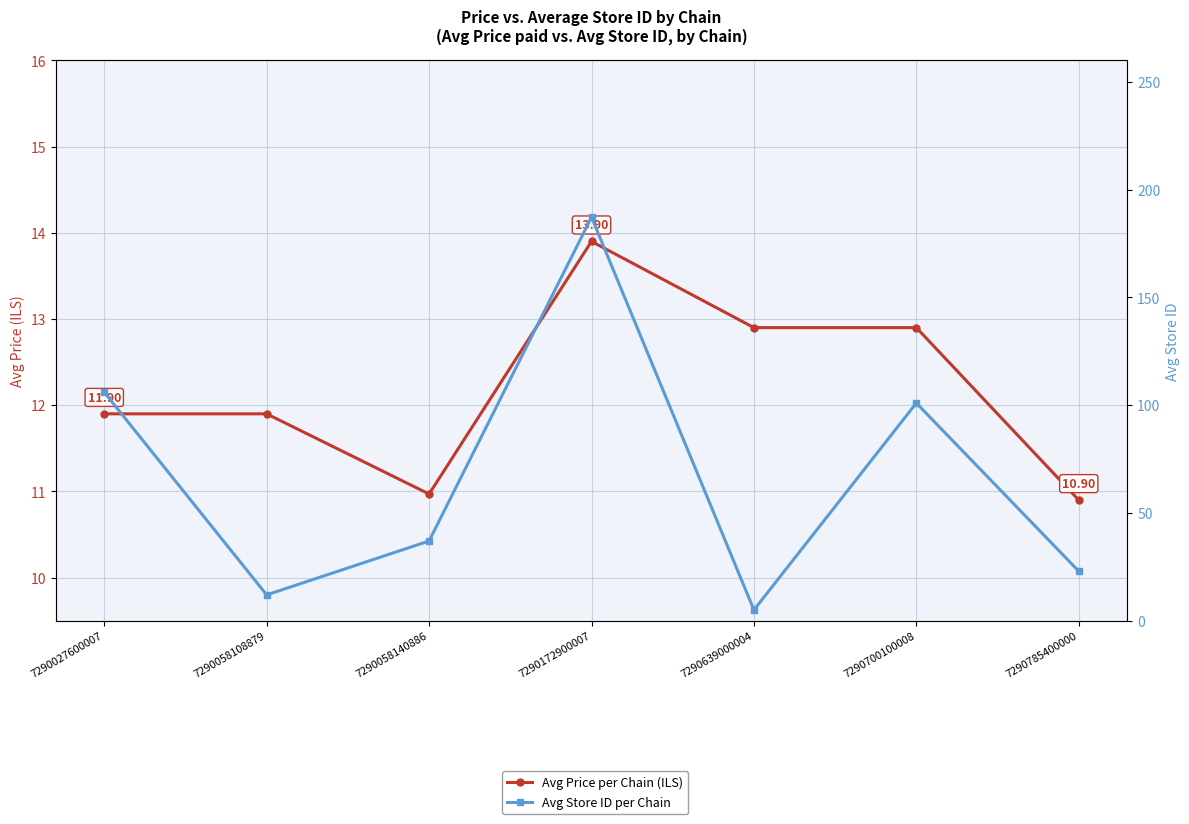

The value of Avg Store ID per Chain at 7290027600007 is 164.9. True or false?

False